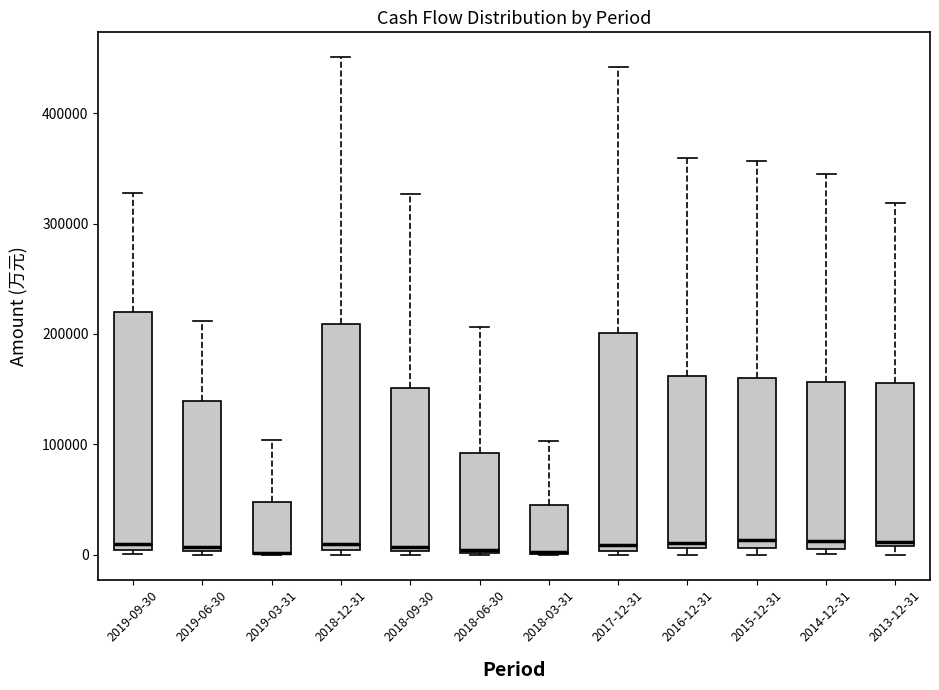

Comparing the boxes themselves (not the whiskers), which one is the tallest?

2019-09-30